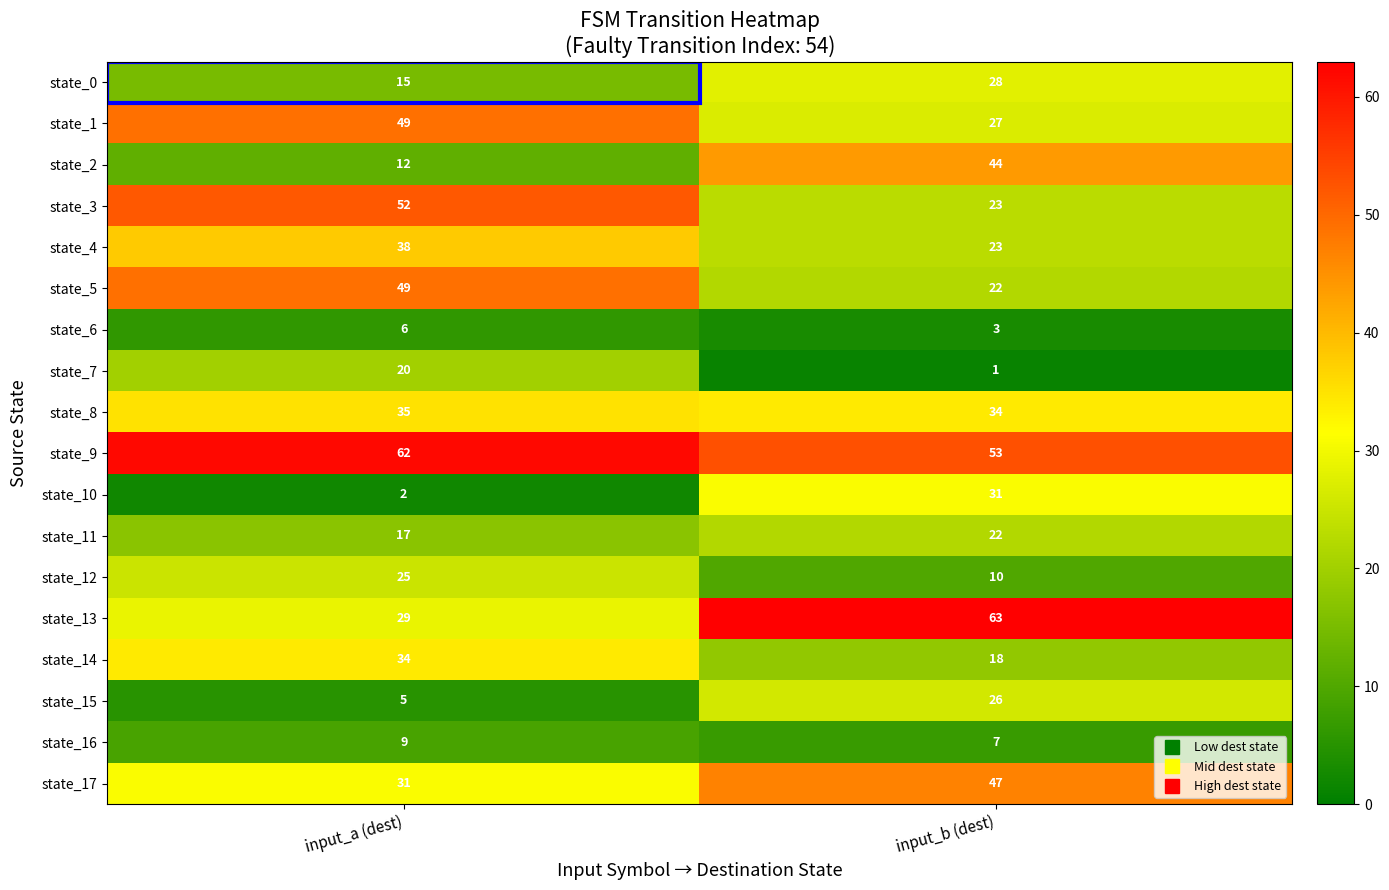

What is the sum of the state_7 values at input_b (dest) and input_a (dest)?

21